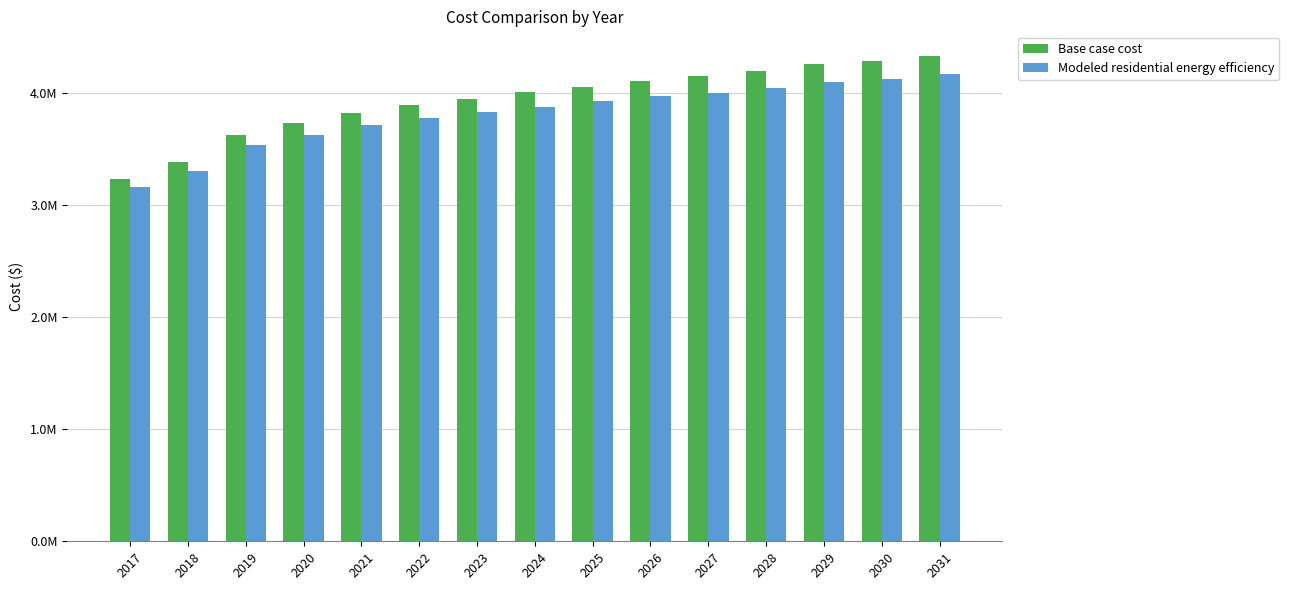

Is it true that Modeled residential energy efficiency equals 3714890.0 at 2021?

True